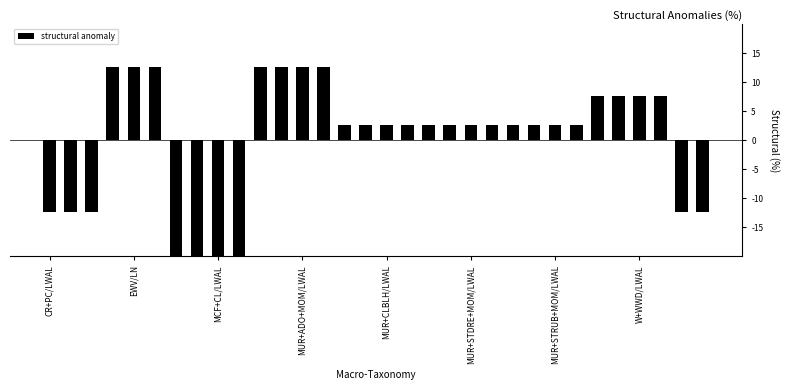

Which has a higher value, 18 or 30?

18